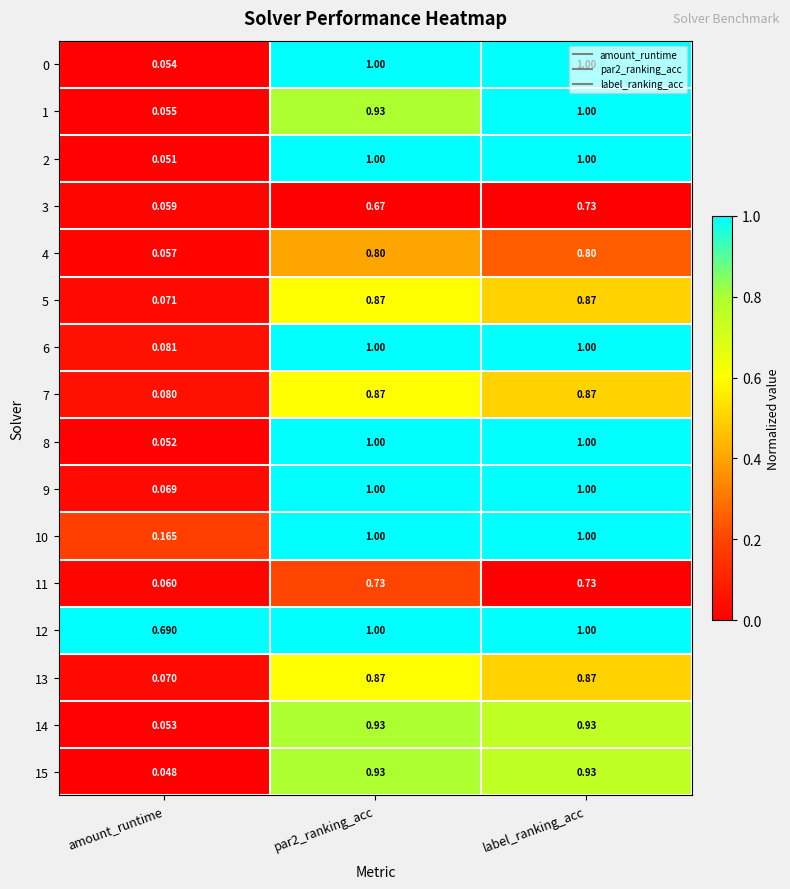

At how many categories does at least one series exceed 0?

3